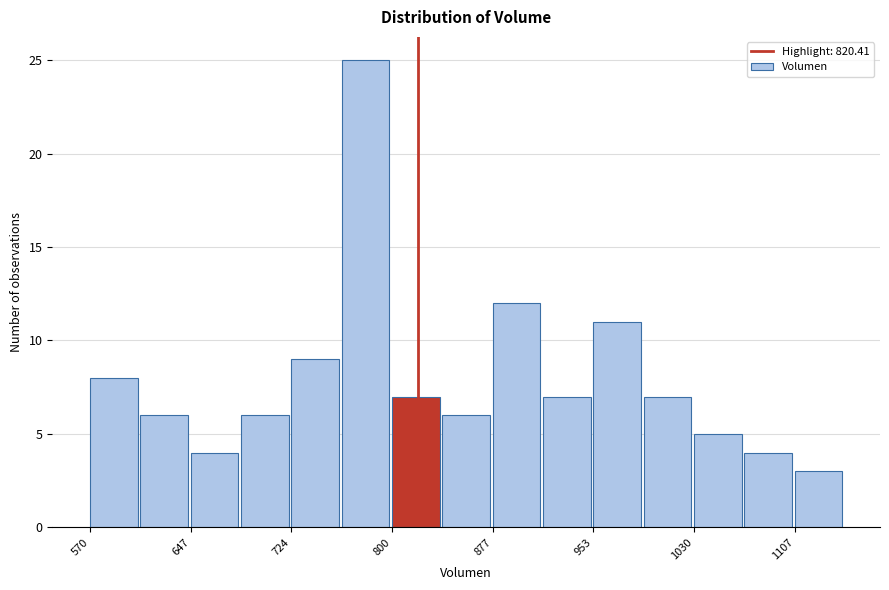

Read against the x-axis, roughly where is the centre of the tallest bar?

780